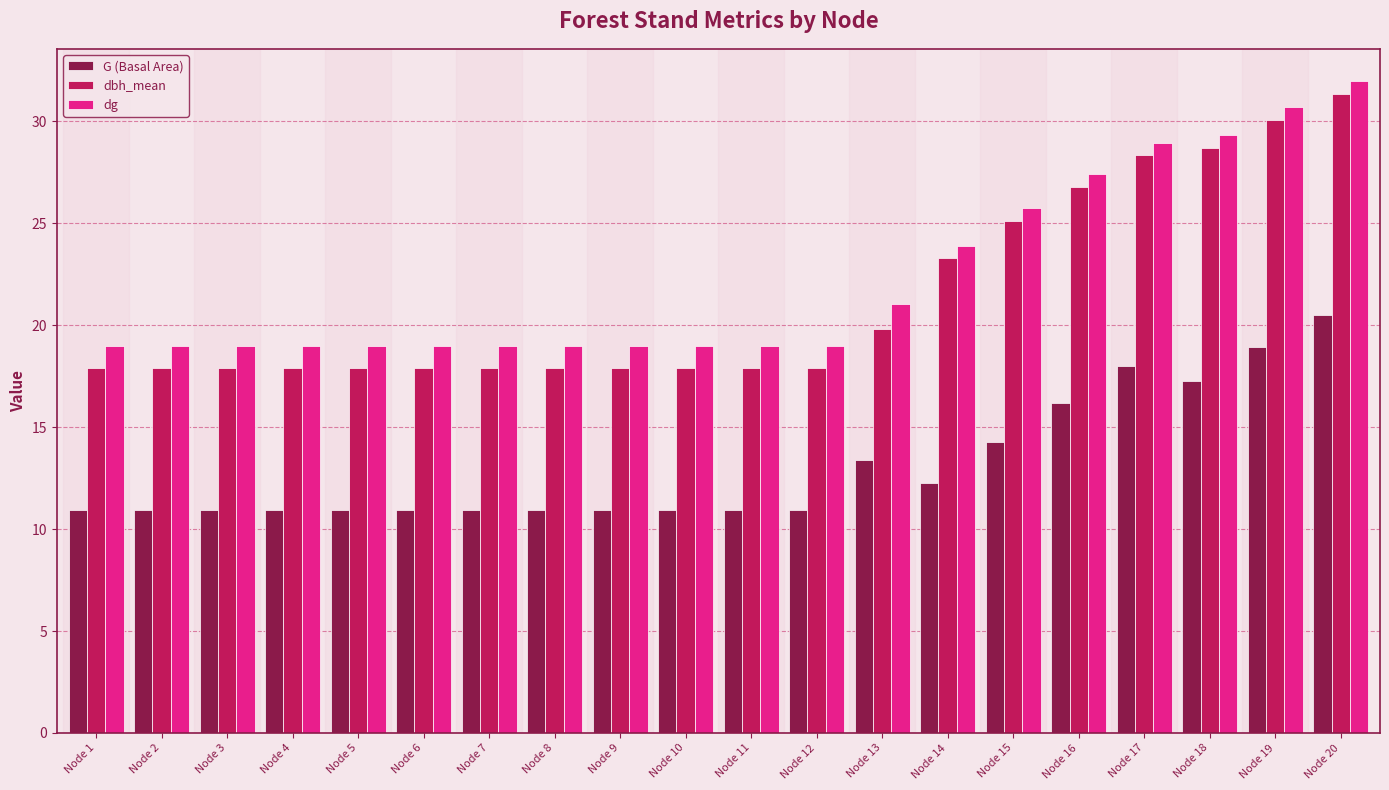

Is the value of dbh_mean at Node 8 greater than the value of G (Basal Area) at Node 16?

Yes